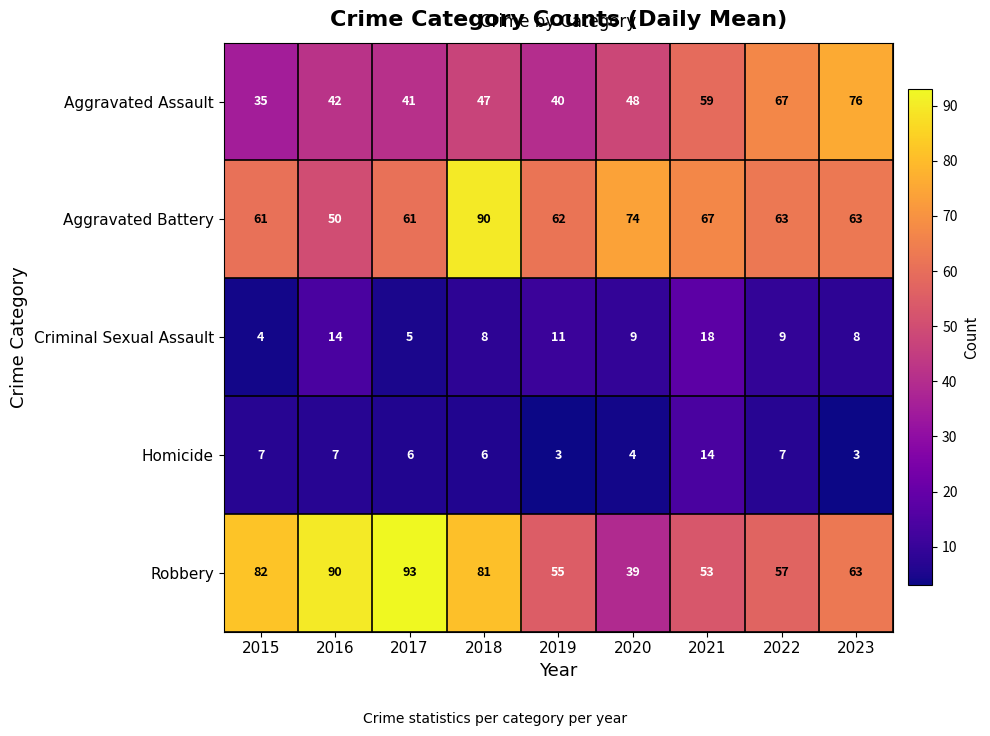

Which series has the largest total across all categories?

Robbery